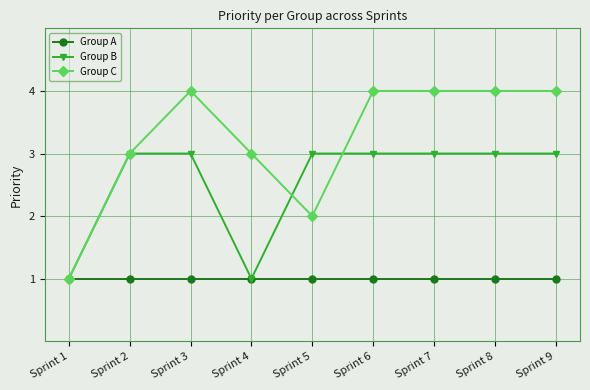

Reading right to left, what are all the values shown in this chart?

Group A: 1	1	1	1	1	1	1	1	1
Group B: 3	3	3	3	3	1	3	3	1
Group C: 4	4	4	4	2	3	4	3	1